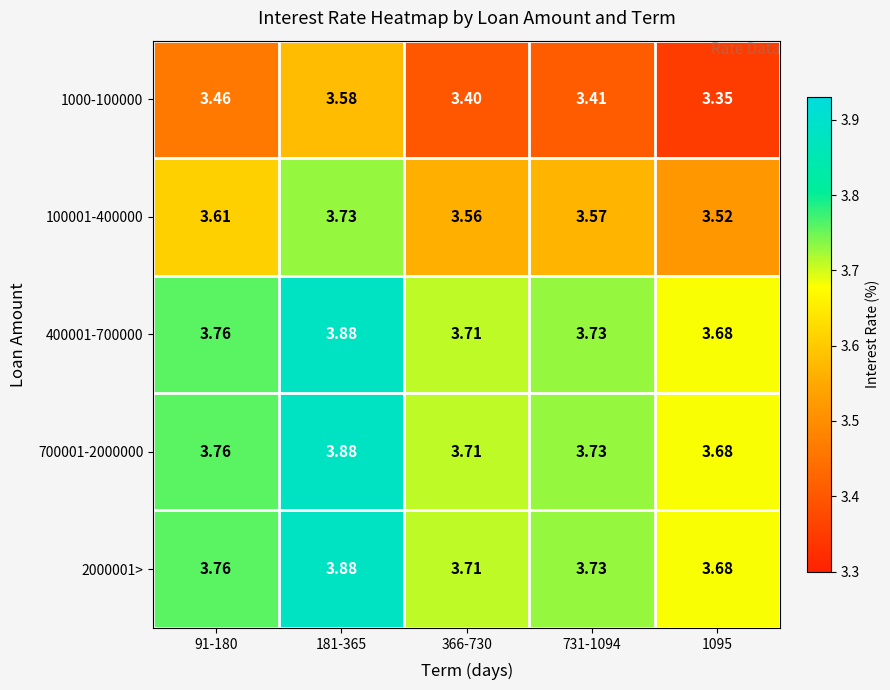

What is the difference between the highest and lowest values at 181-365?

0.3